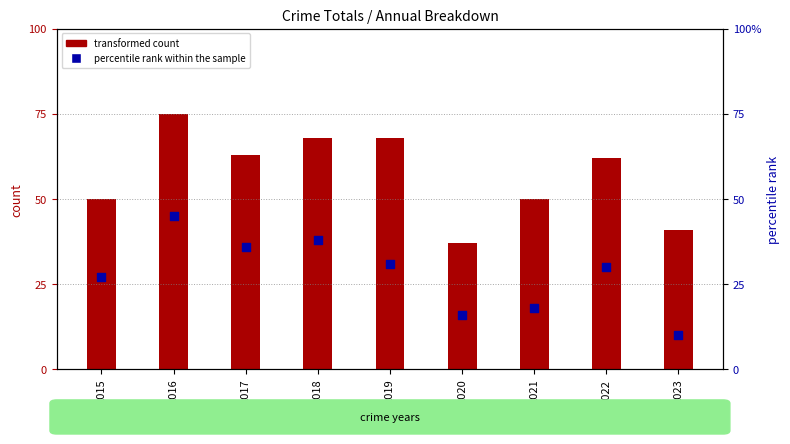

What are all the series names shown in the legend?

transformed count, percentile rank within the sample